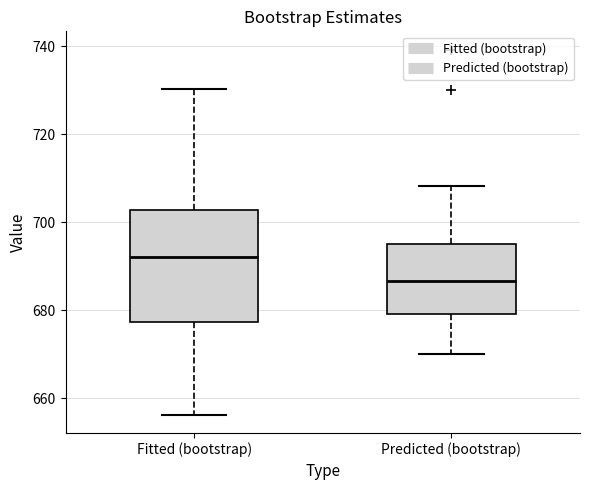

Where does the lower whisker of the box for Fitted (bootstrap) end on the y-axis? The values are not printed on the chart, so give them approximately, as read against the axis.

656